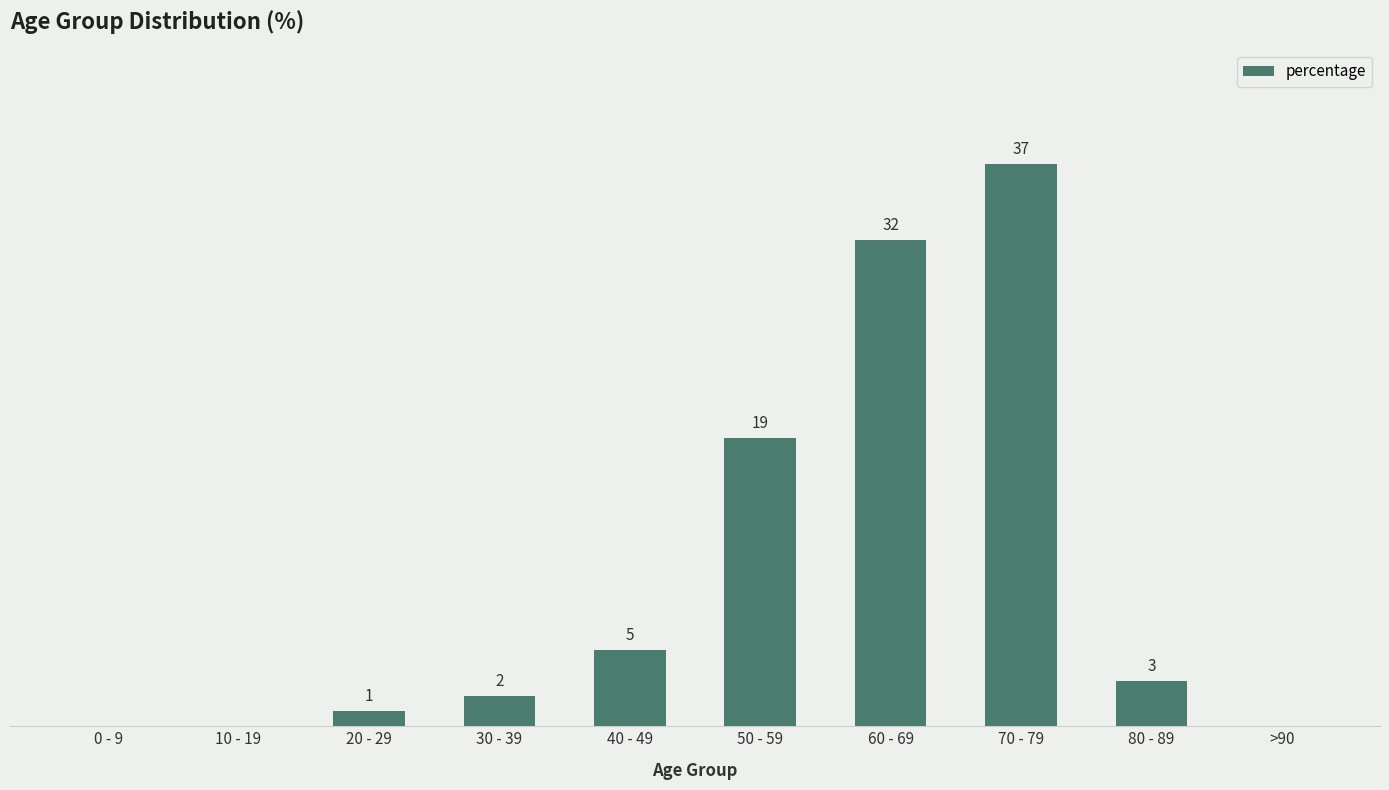

Are the bars grouped side by side (vs. stacked)?

No